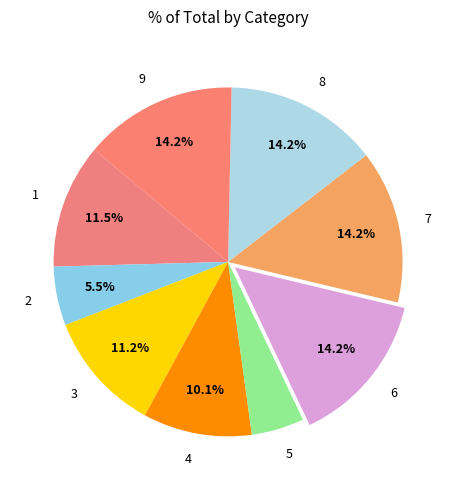

Between 3 and 5, which is larger?

3